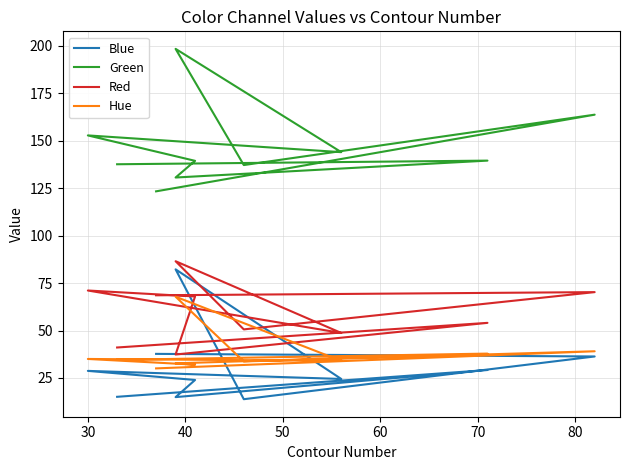

At how many categories does at least one series exceed 90?

10